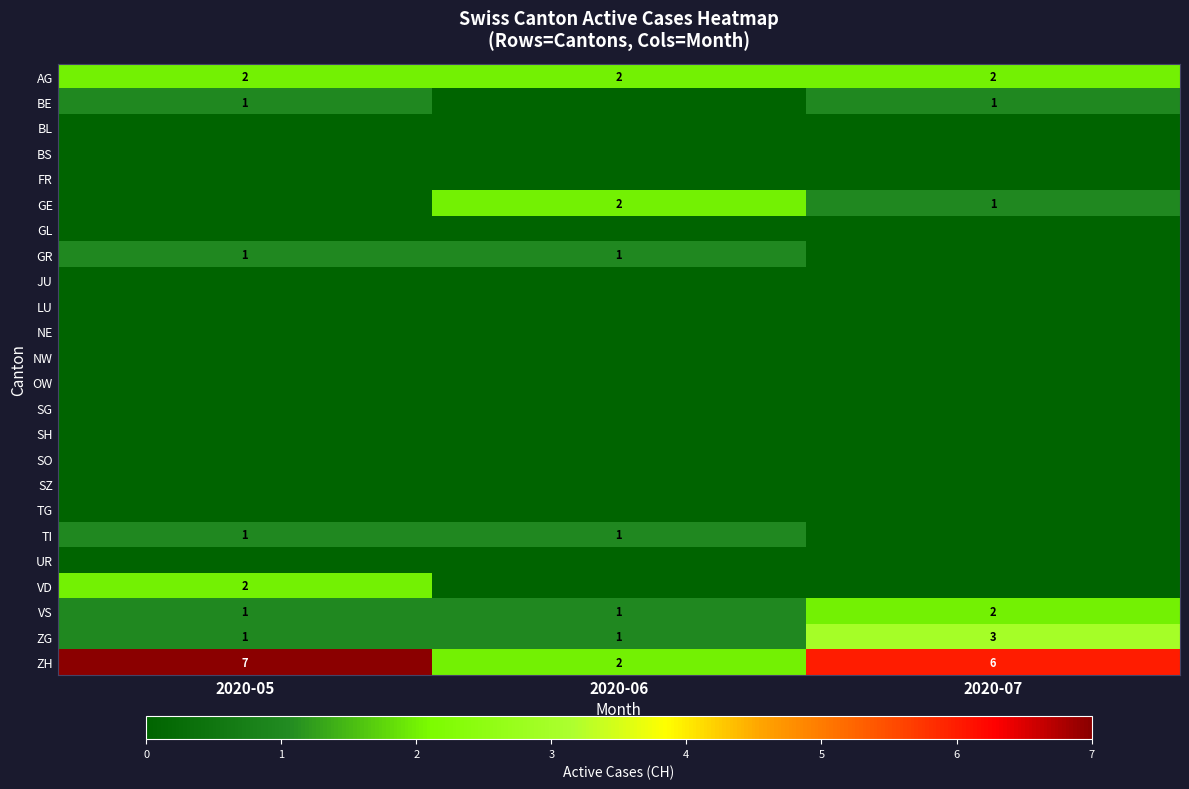

Where does the ZH series first go above 6?

2020-05